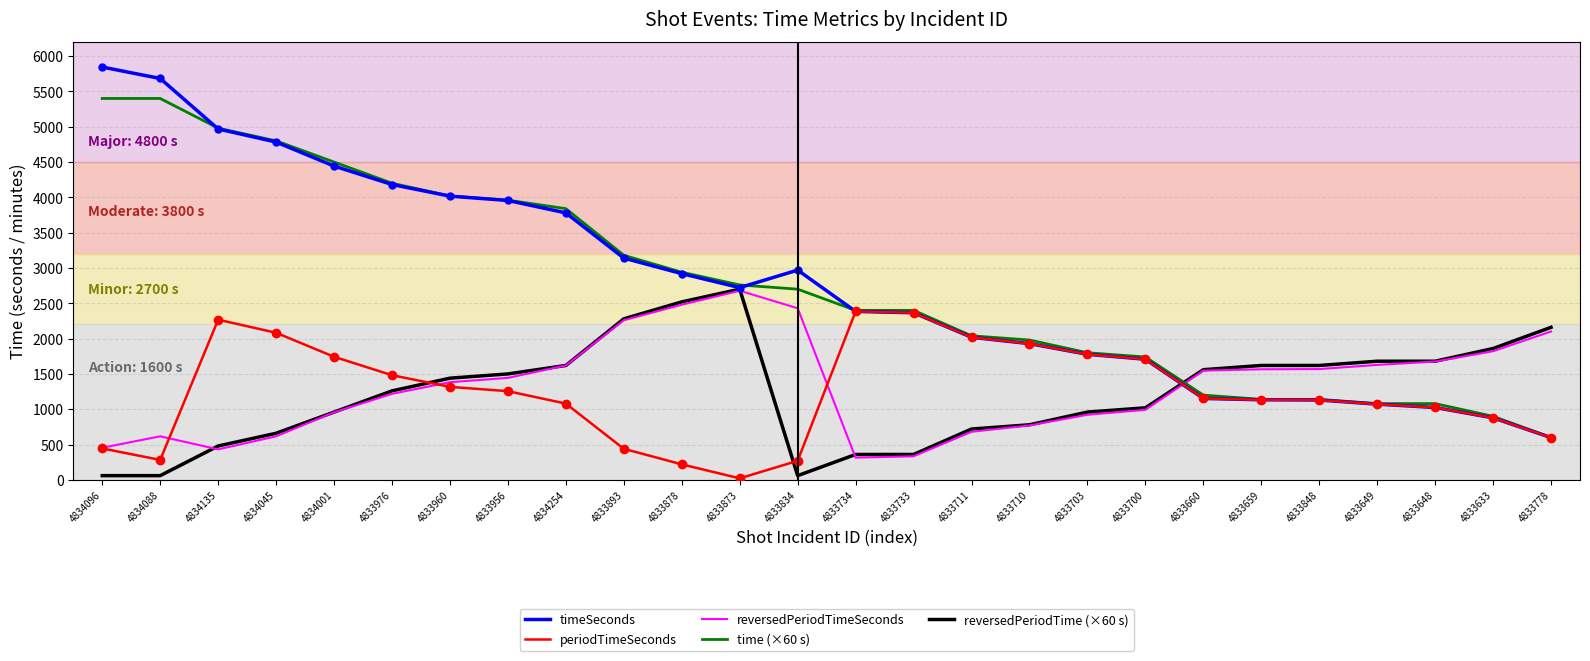

How many lines are shown in the chart?

5